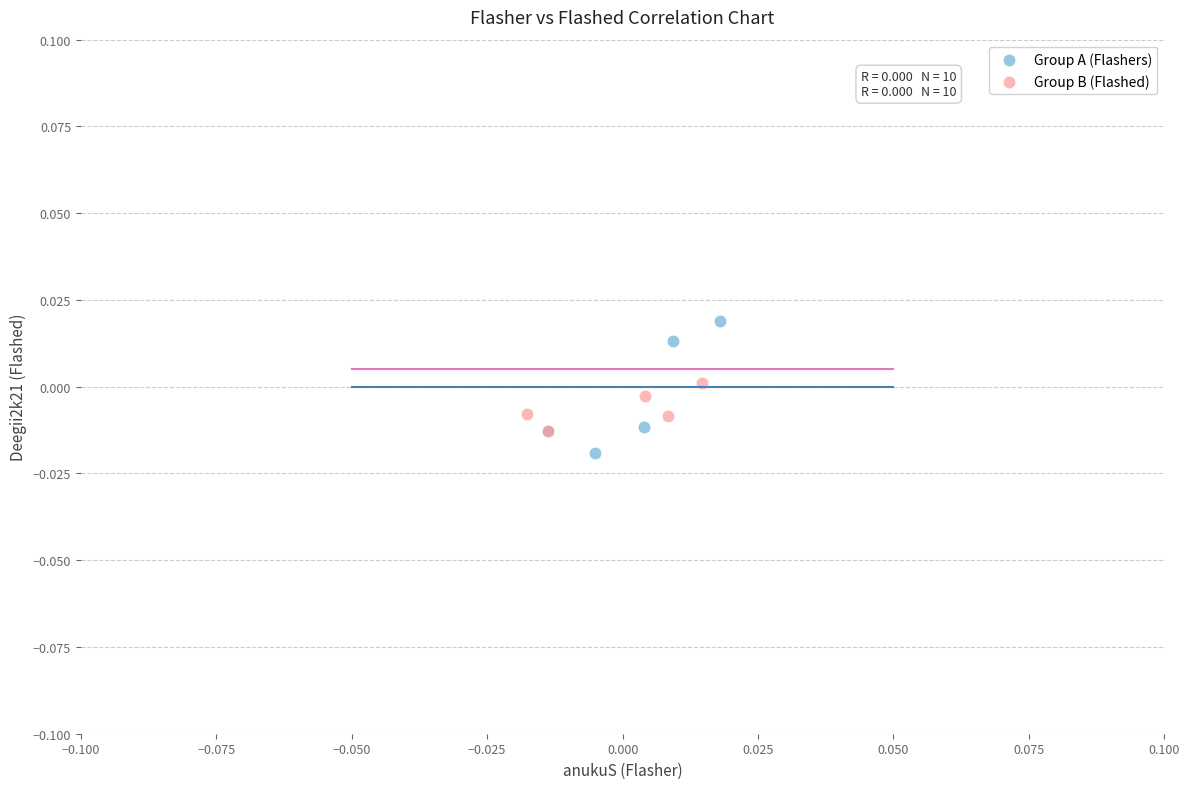

Which series has the largest Y range (max minus min)?

Group A (Flashers)